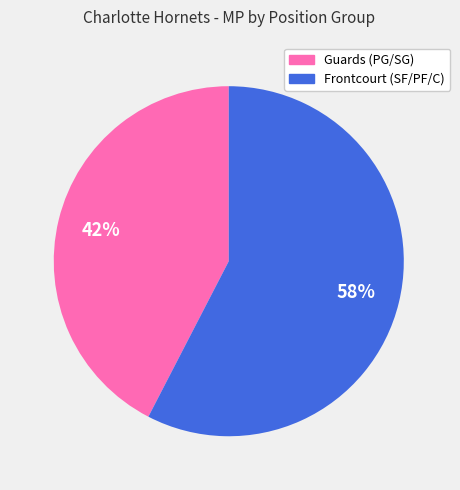

Count the number of slices in the pie.

2